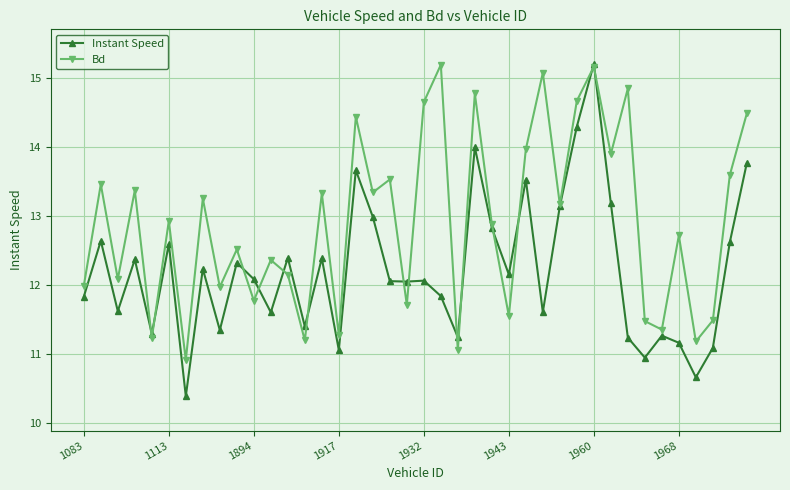

Does the chart display data point markers on the line(s)?

Yes